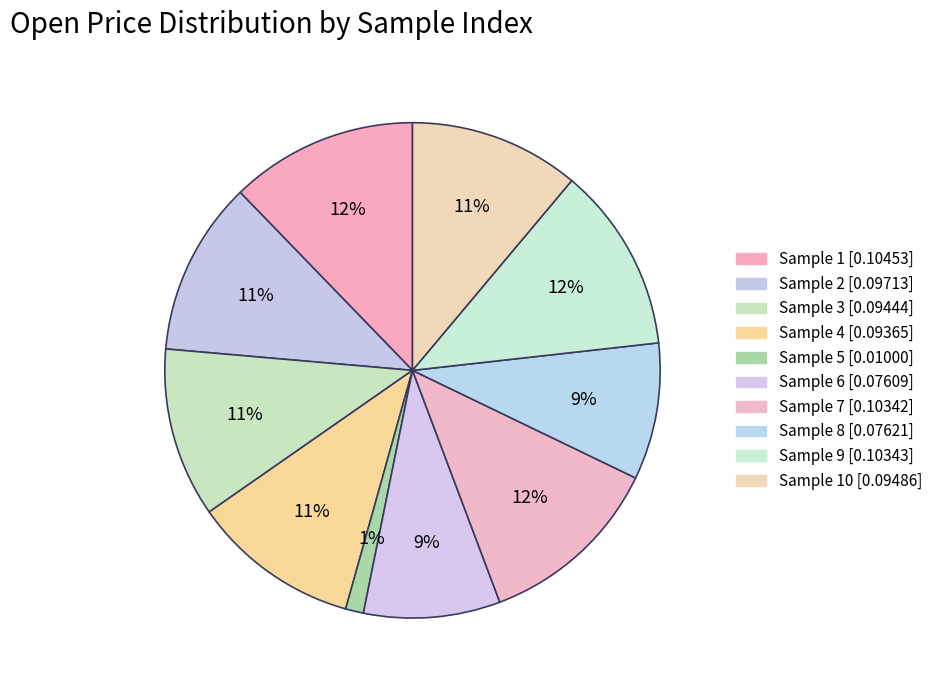

Count the number of slices in the pie.

10